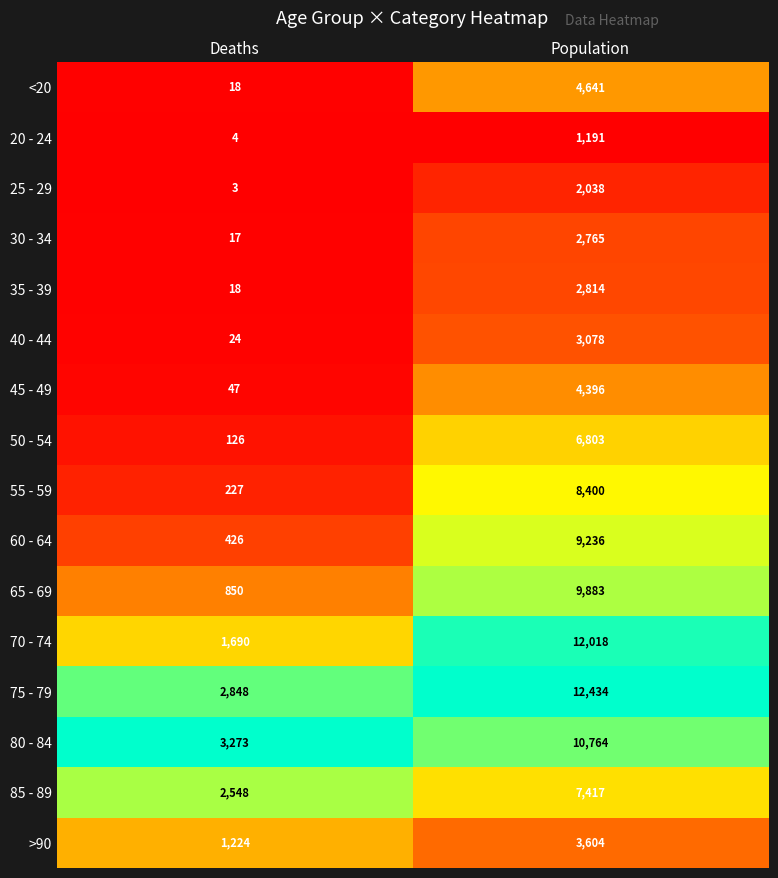

Which category has the lowest value in the 50 - 54 series?

Deaths